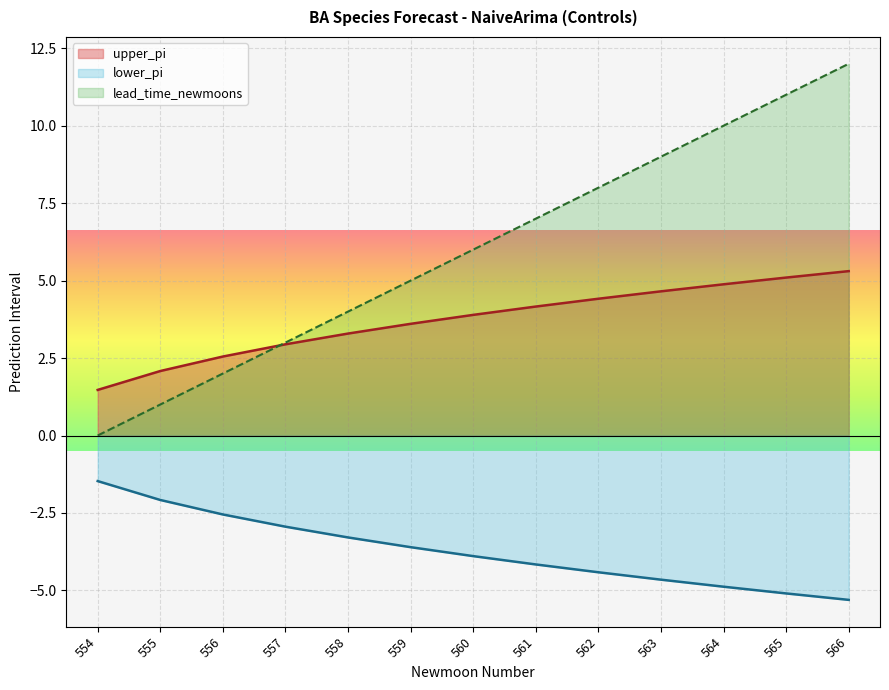

At which category is the sum across all series the highest?

566